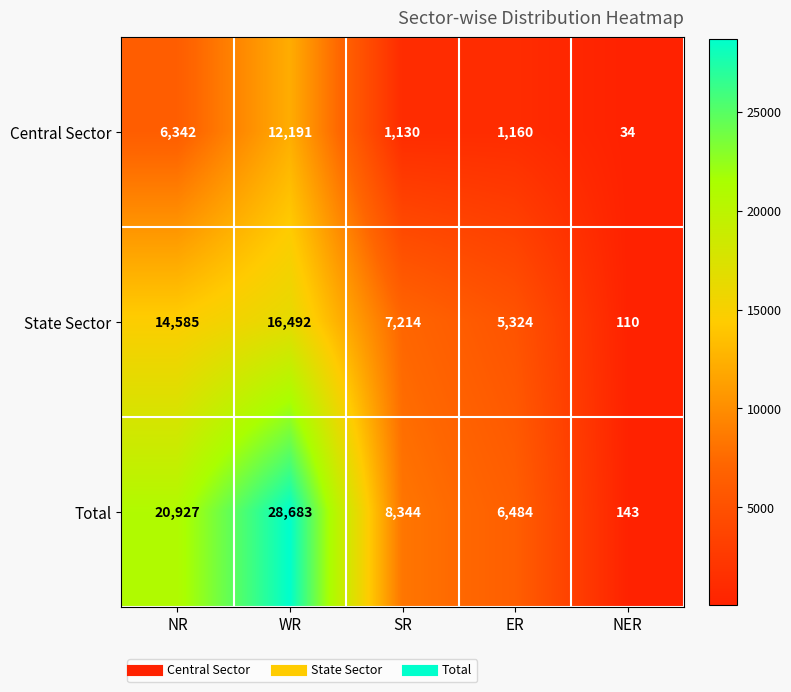

What is the minimum value for Total?

143